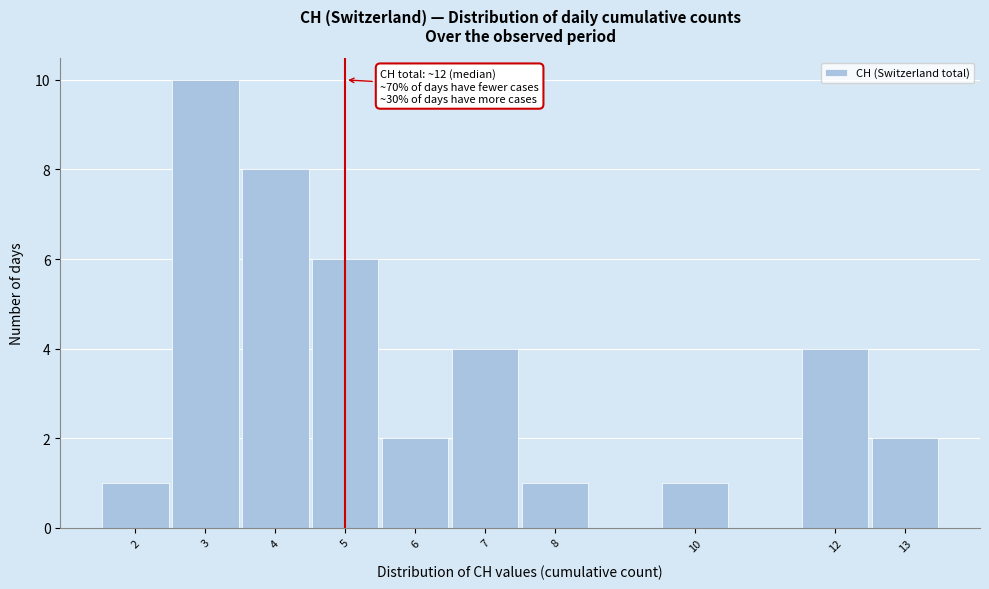

Which range on the x-axis has the tallest bar?

2.5 to 3.5